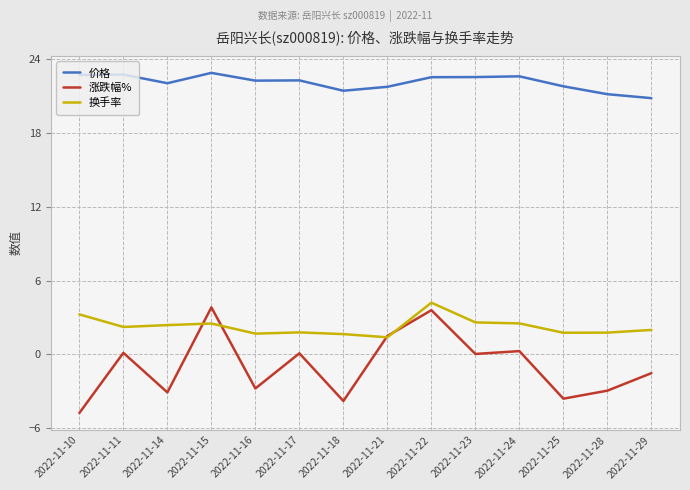

The value of 涨跌幅% at 2022-11-10 is -4.8. True or false?

True